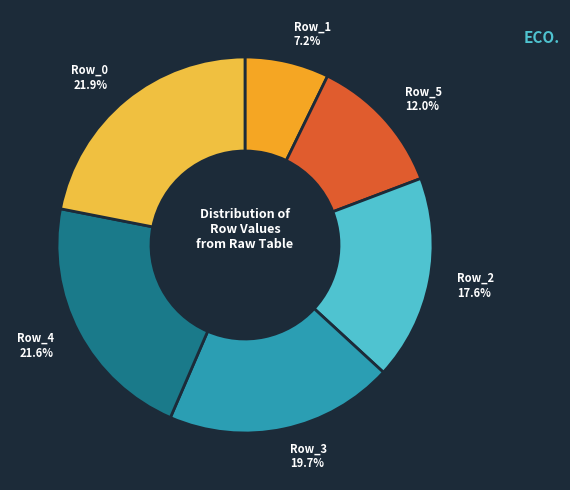

To the nearest percent, what portion does Row_5 represent?

12%